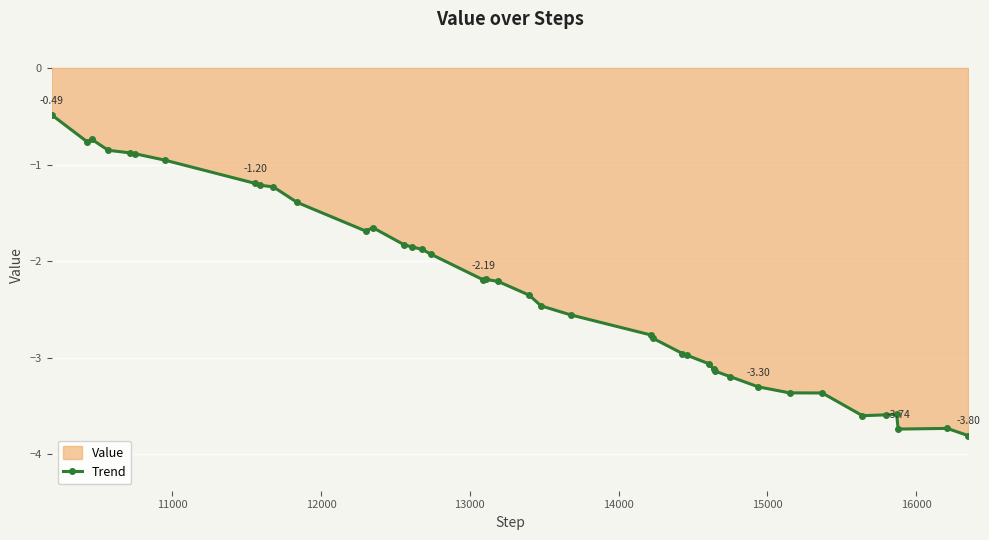

True or false: the data has more than 1 interior local peaks.

True